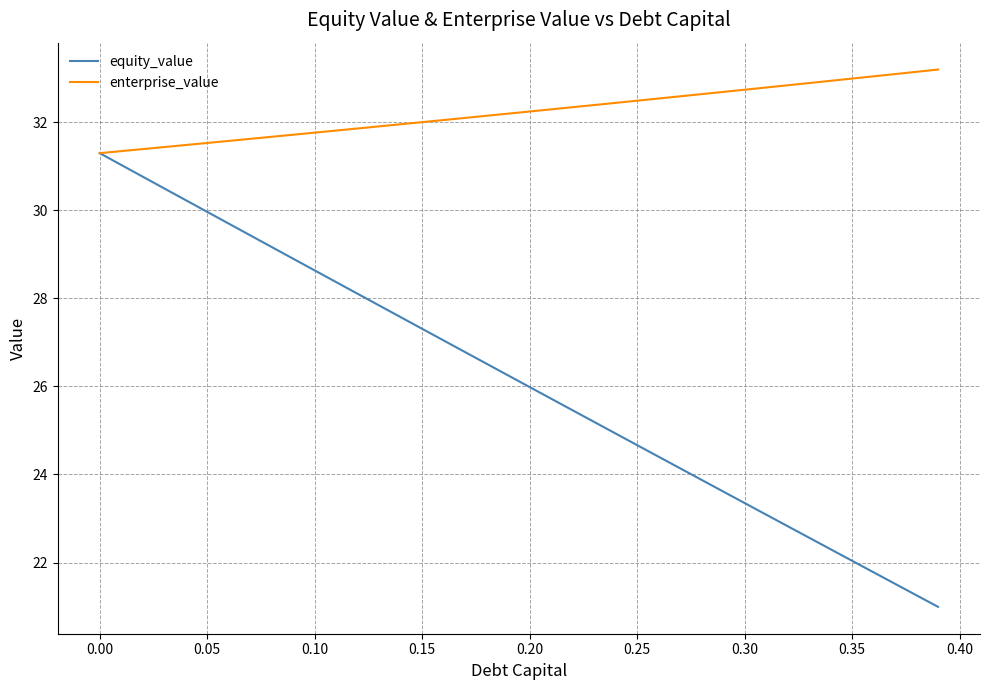

What is the lowest value of the equity_value series?

21.0